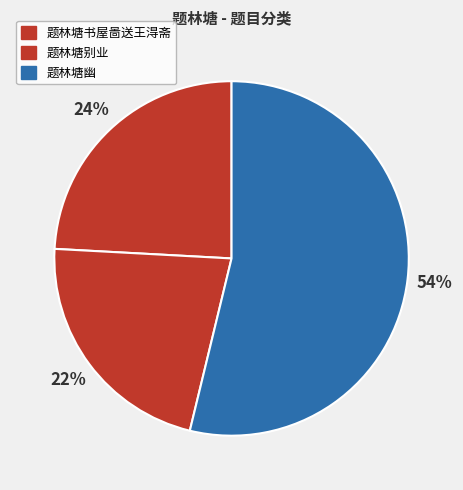

To the nearest percent, what percentage of the pie is 题林塘别业?

22%